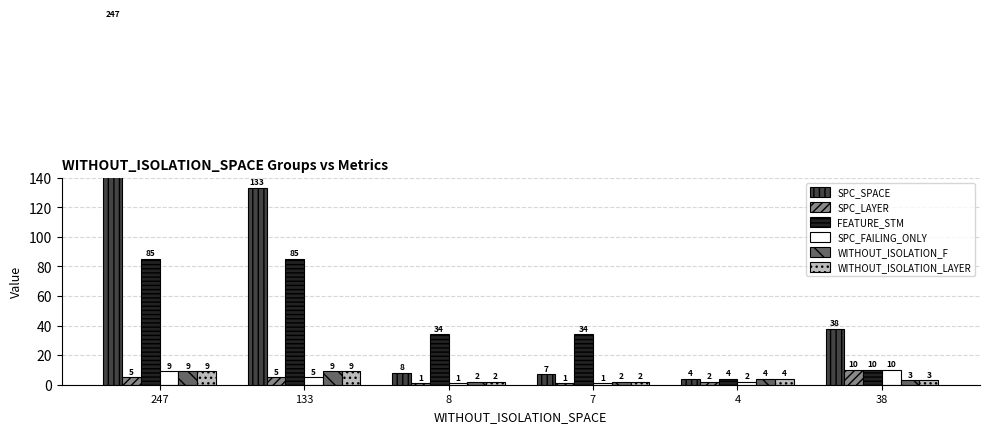

What is the sum of all WITHOUT_ISOLATION_F values?

29